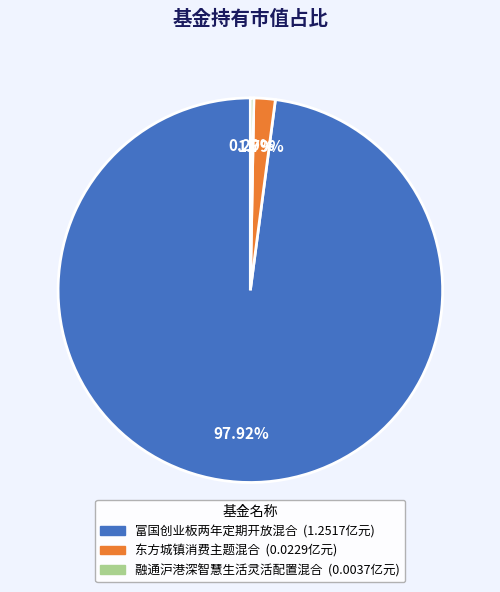

Rank the categories by value from highest to lowest.

富国创业板两年定期开放混合, 东方城镇消费主题混合, 融通沪港深智慧生活灵活配置混合